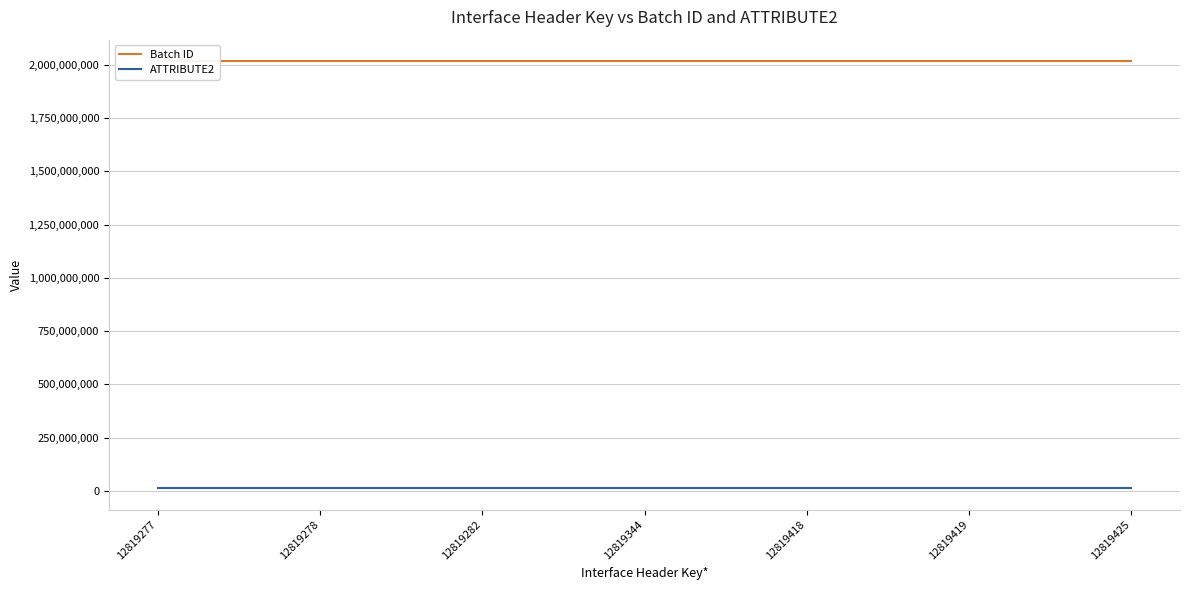

Is it true that Batch ID equals 3199875060 at 12819282?

False